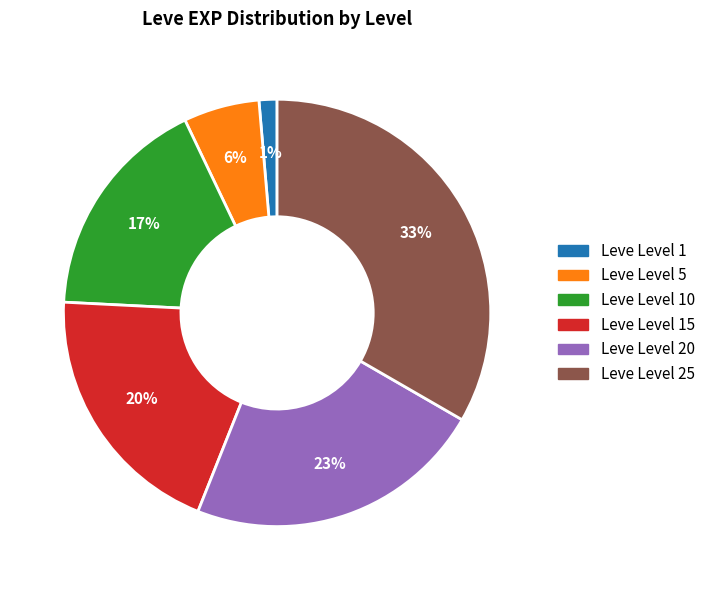

Does any single category account for the majority?

No